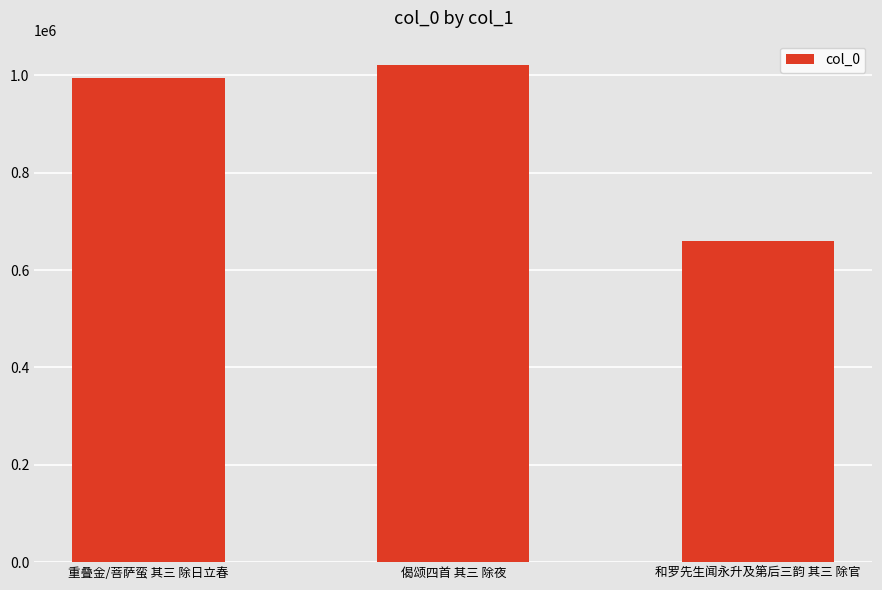

What is the value of the 2nd bar from the left?

1020384